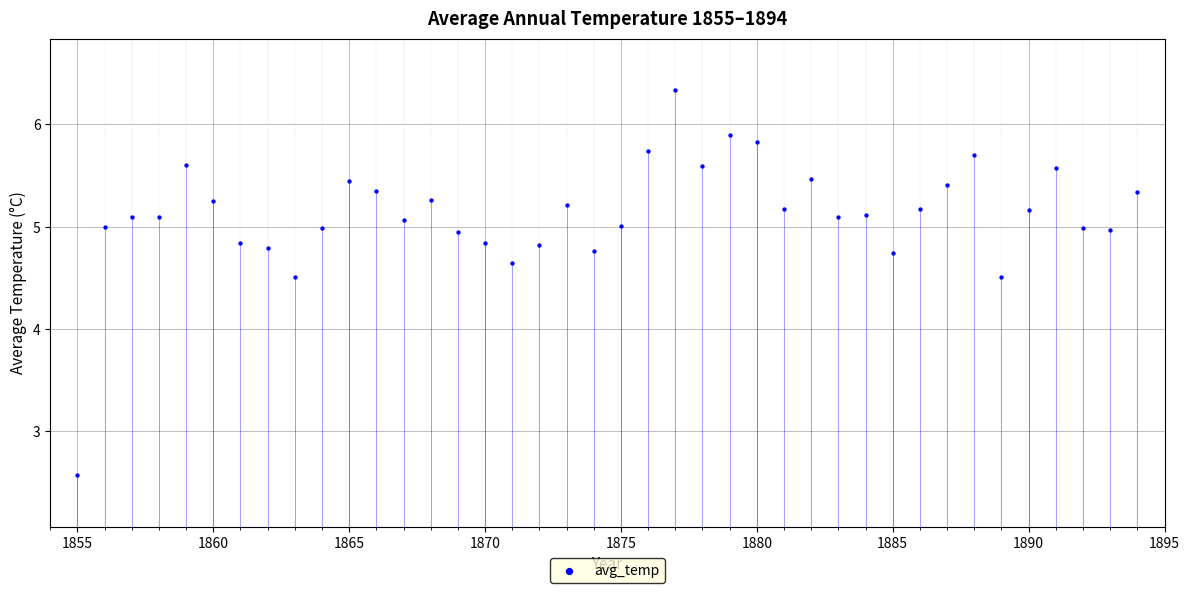

What is the range of X values (max minus min)?

39.0